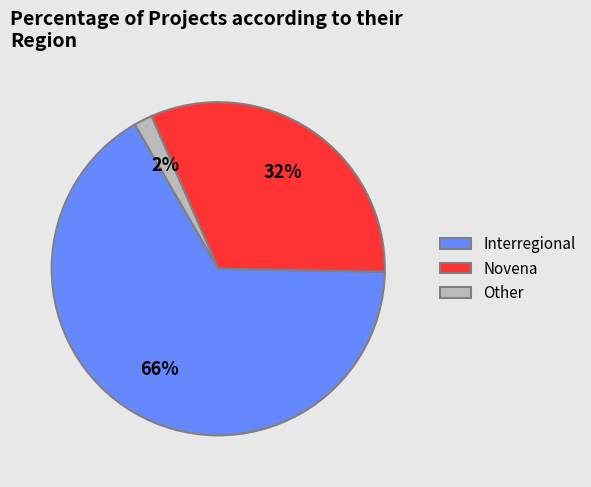

True or false: Interregional accounts for 58% of the total.

False